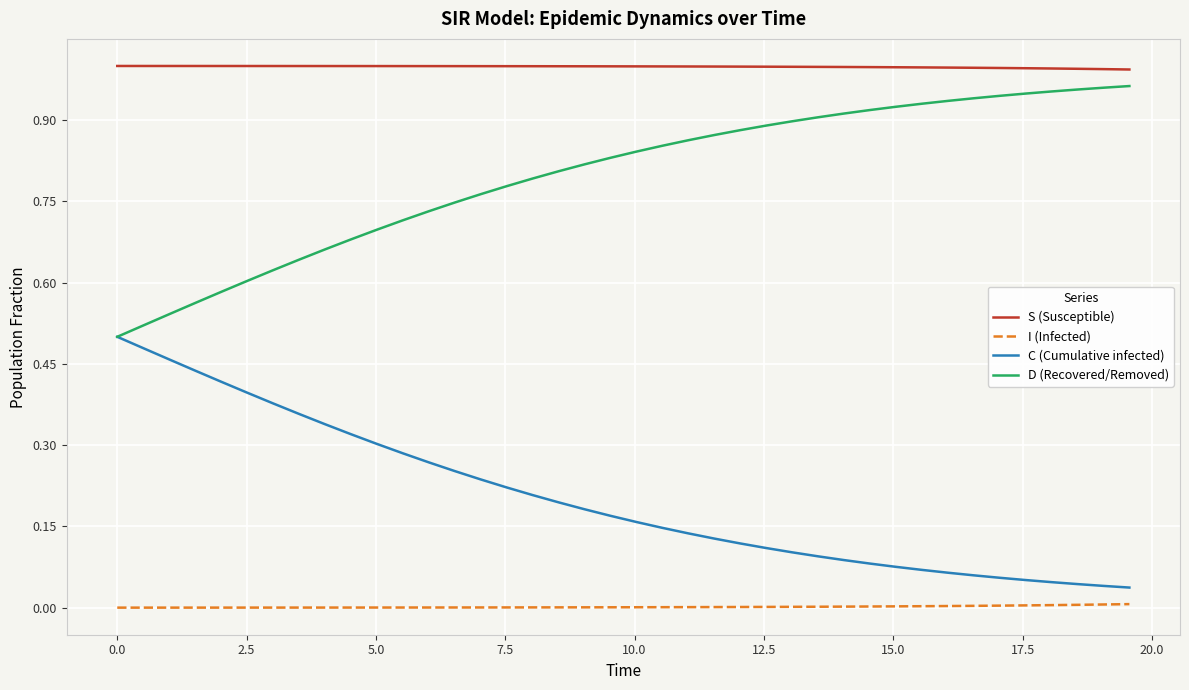

True or false: S (Susceptible) and D (Recovered/Removed) cross at least once.

False